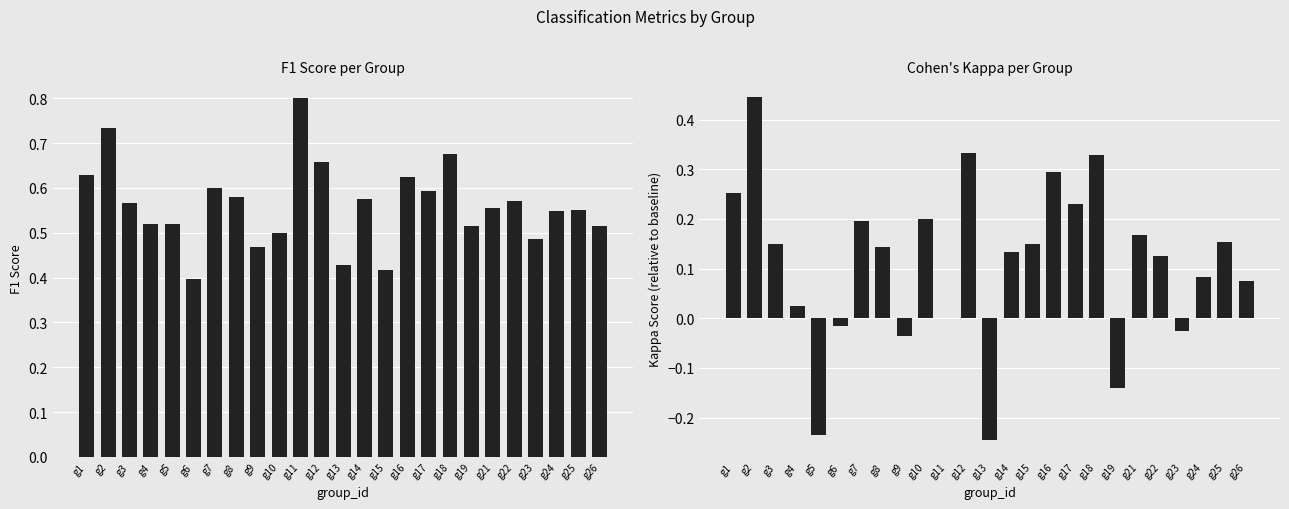

Is the value of kappa at g24 greater than the value of f1 at g23?

No